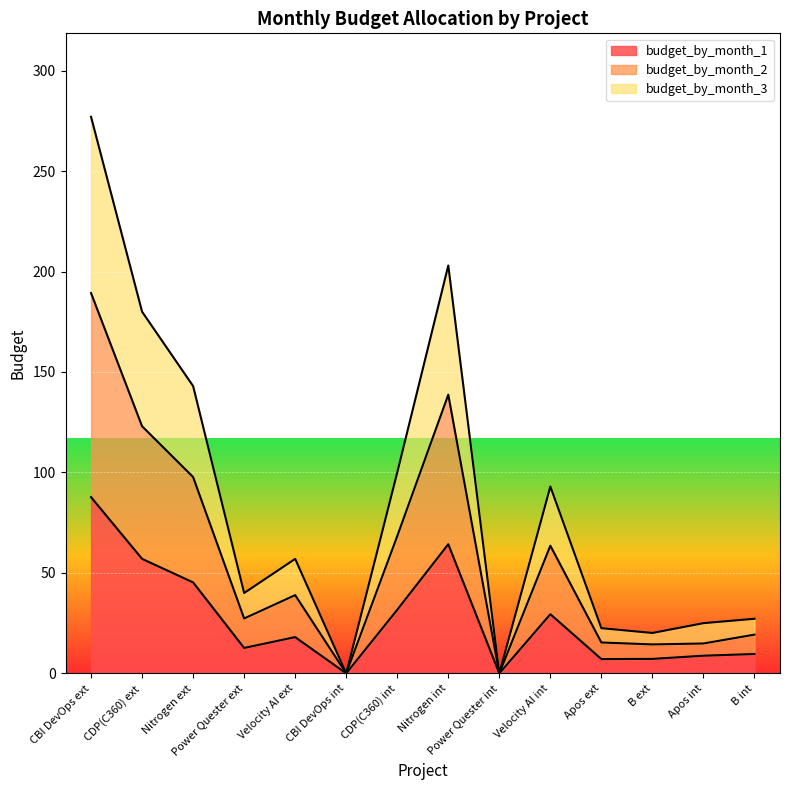

The budget_by_month_1 series shows 9.6 at B int. True or false?

True